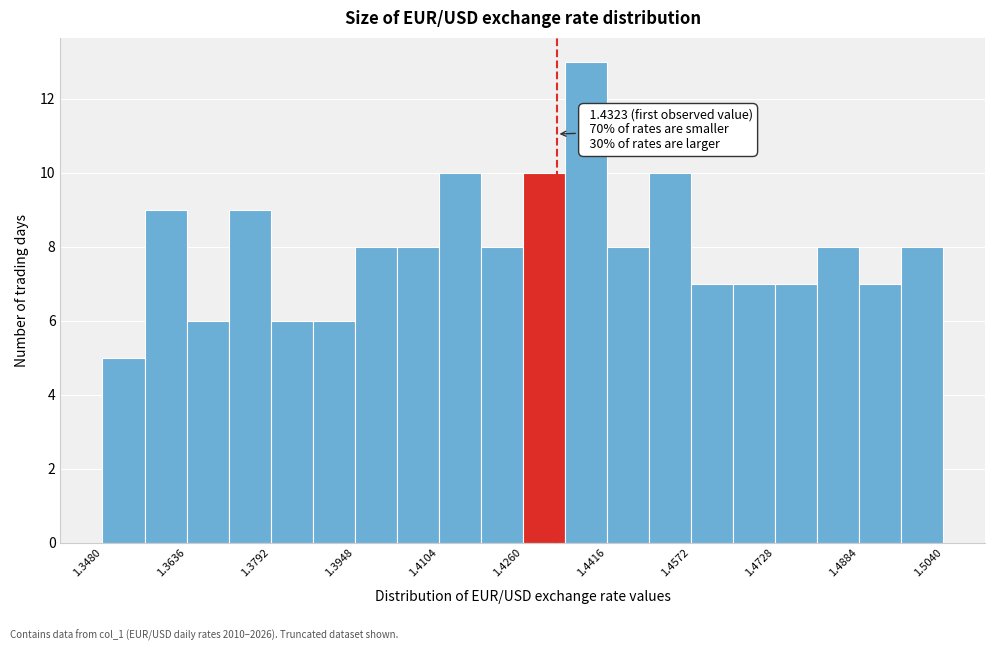

Read against the x-axis, roughly where is the centre of the tallest bar?

1.438